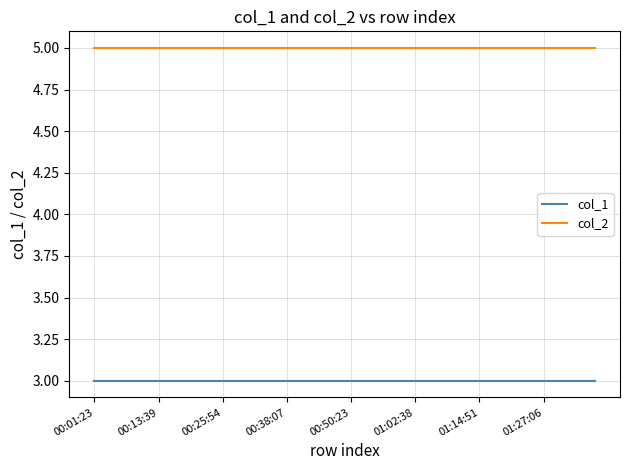

True or false: col_1 and col_2 intersect in this chart.

False